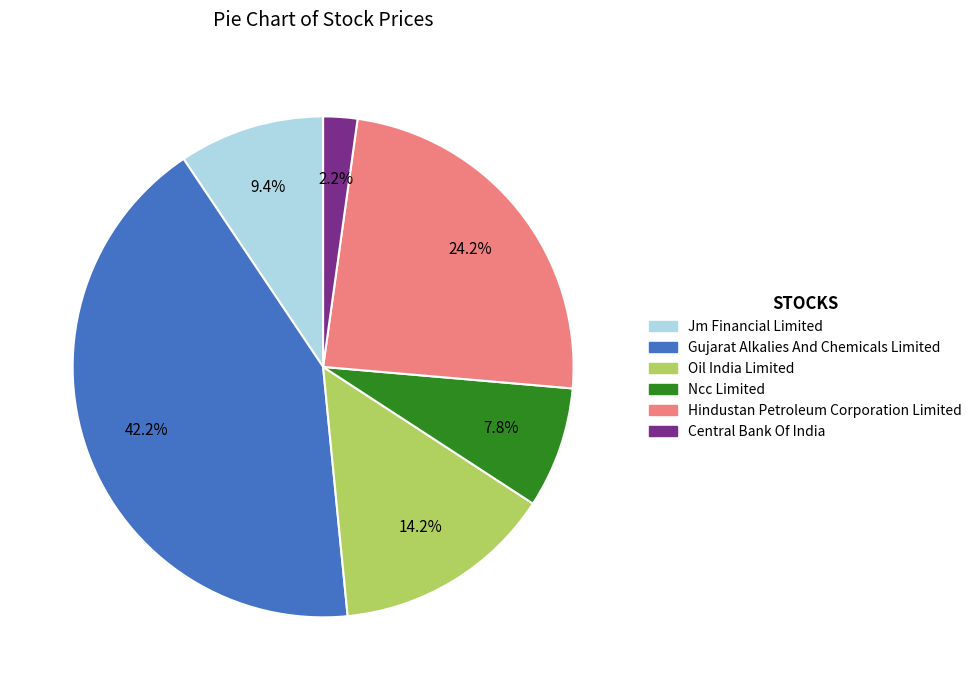

Is there a majority slice in this chart?

No